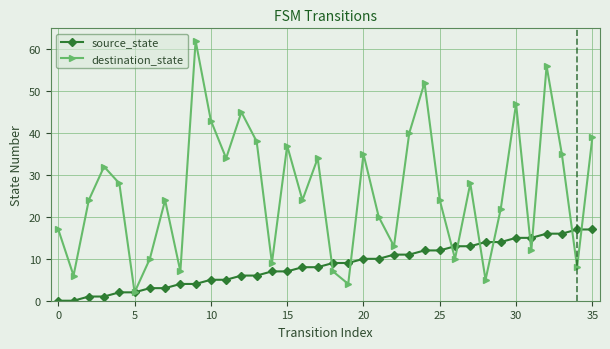

How many lines are shown in the chart?

2